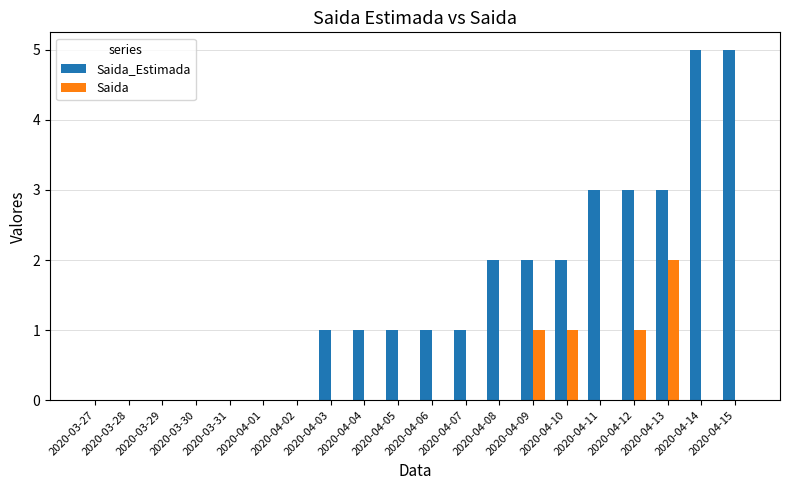

What is the greatest value displayed?

5